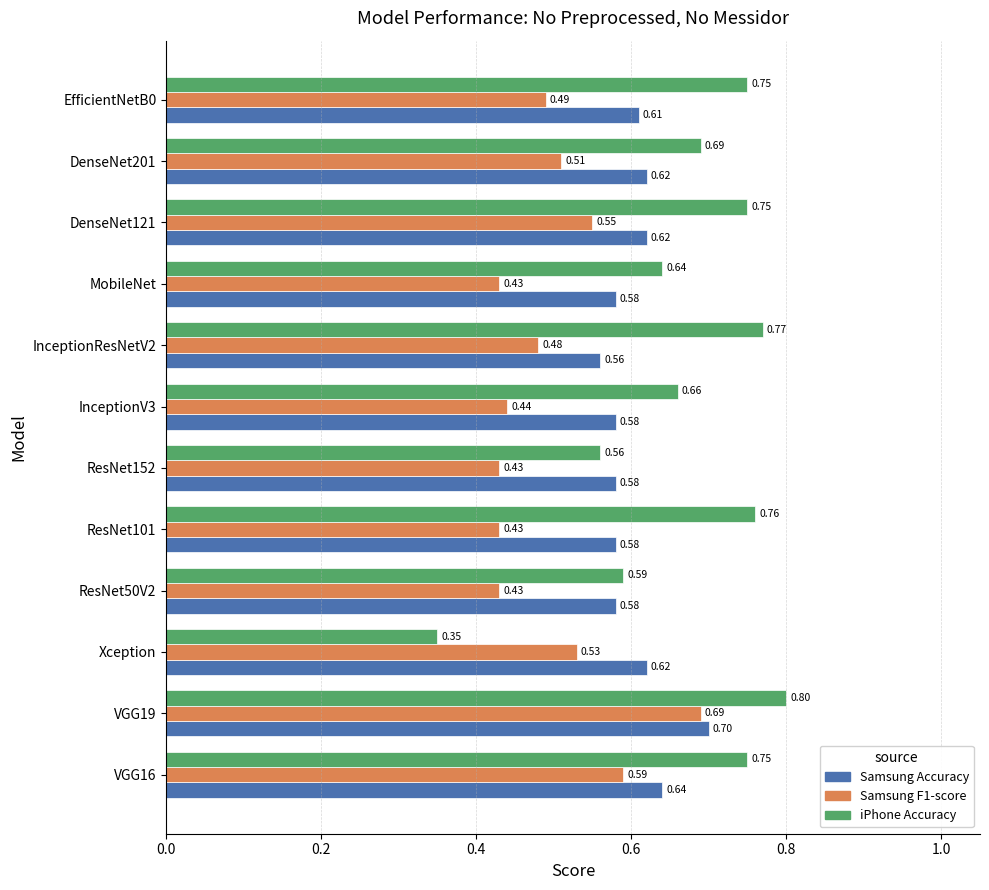

Which label corresponds to the smallest value in the chart?

Xception